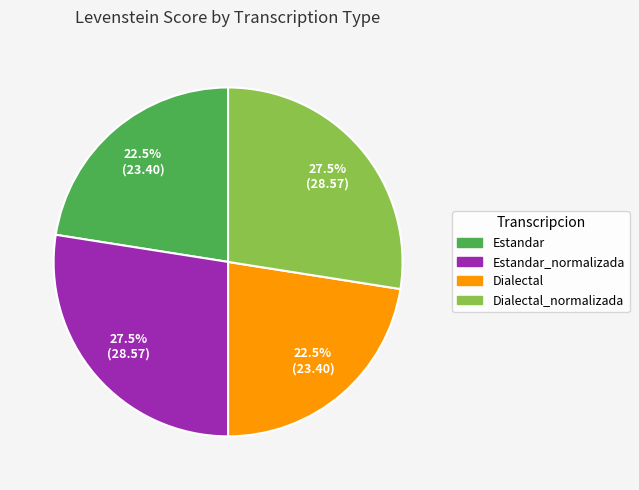

Is there a majority slice in this chart?

No